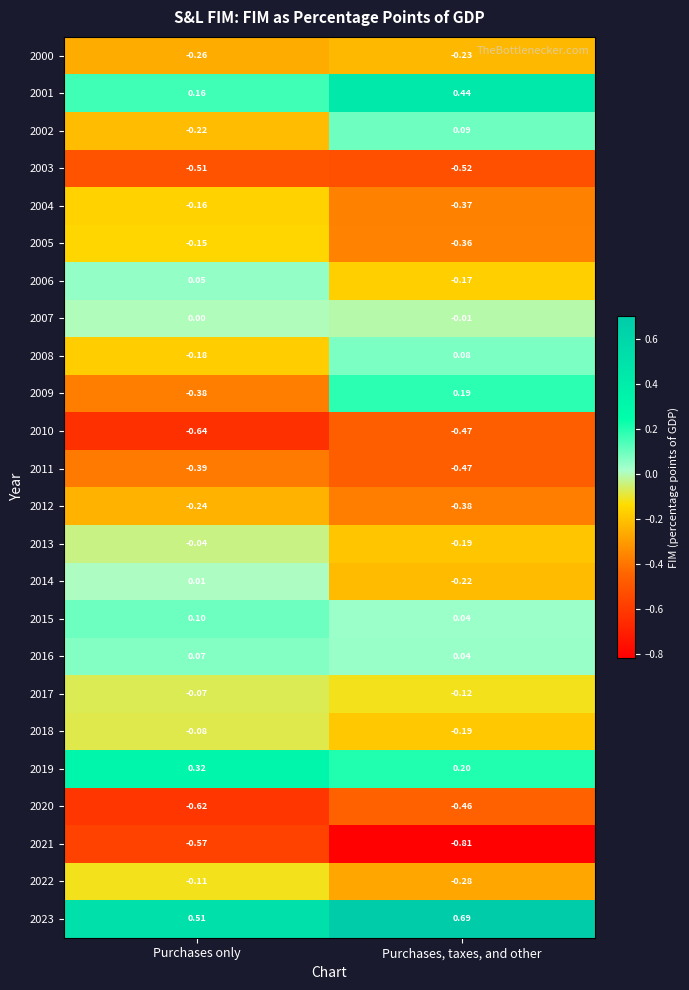

At which label is 2015 closest to 0?

Purchases, taxes, and other